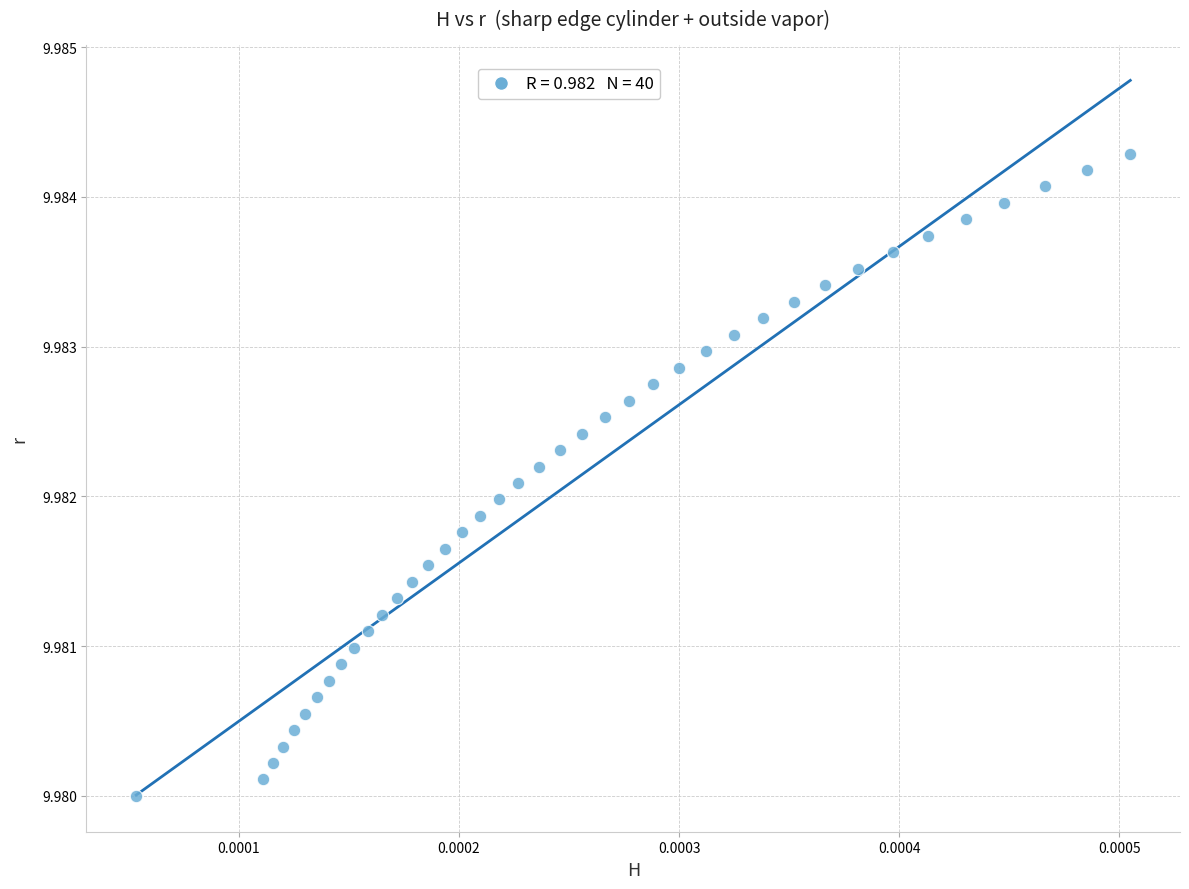

How many data points are displayed?

40